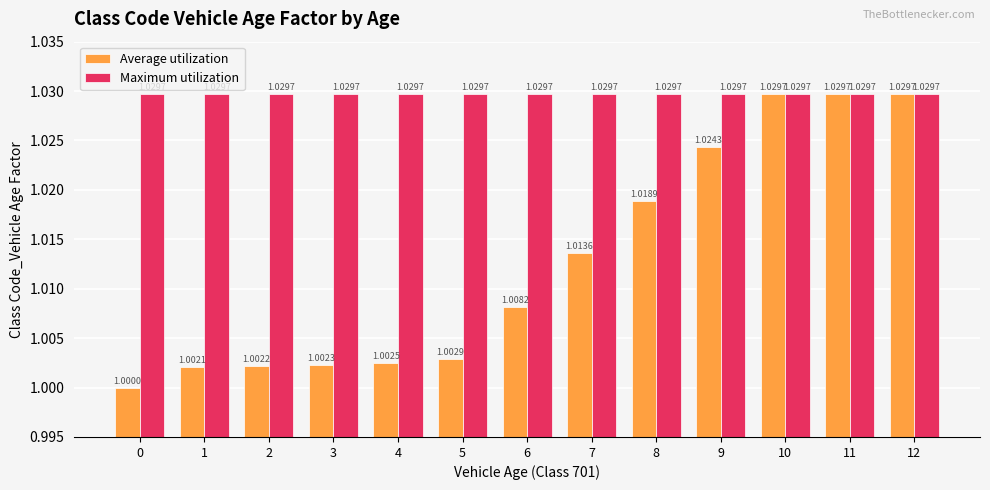

Does the chart contain stacked bars?

No